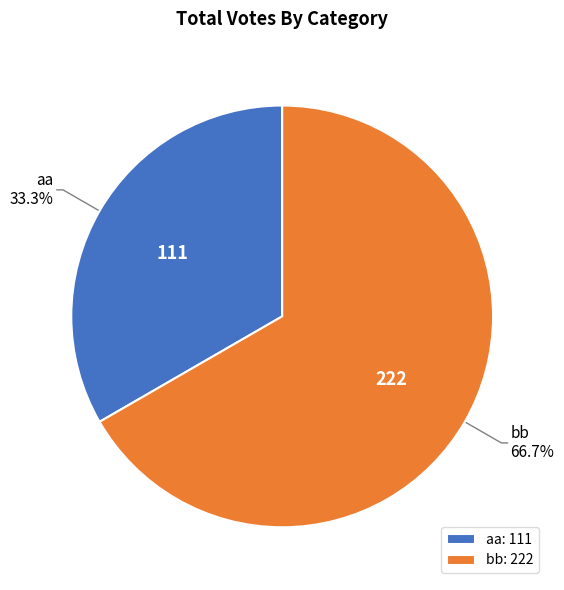

Is it true that aa is 33% of the pie?

True